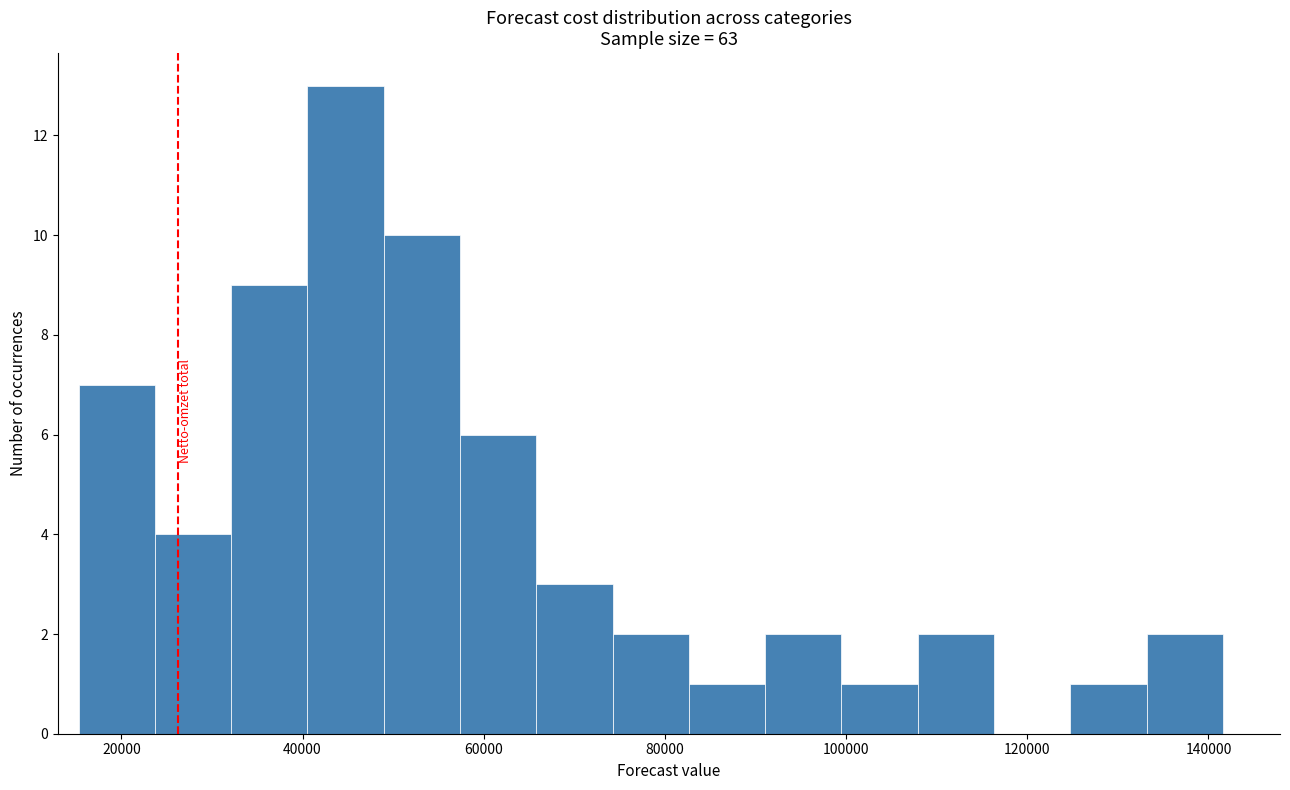

How tall is the bar that spans 92000 to 100000 on the x-axis? Neither the bar edges nor the heights are printed on the chart, so give them approximately, as read against the axes.

2